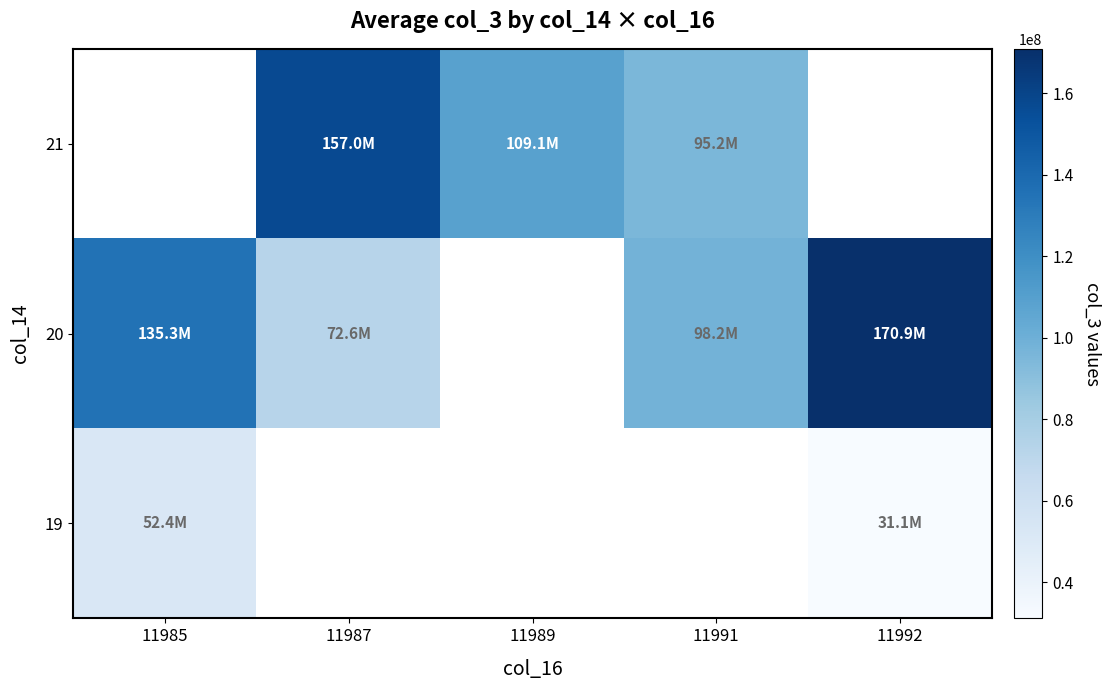

The 20 series shows 132770452.1 at 11991. True or false?

False